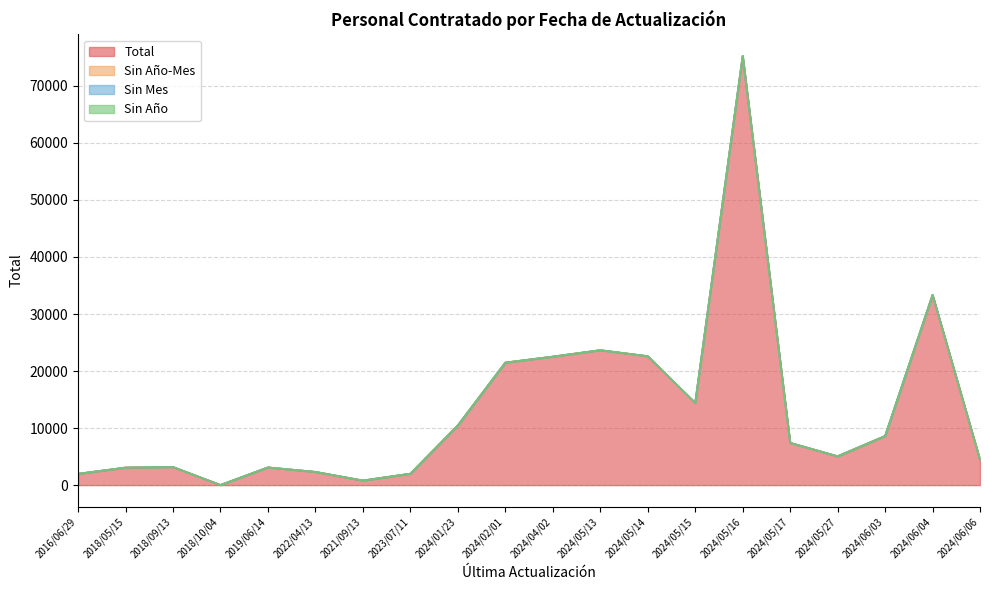

What position from the left is 2024/05/27?

17